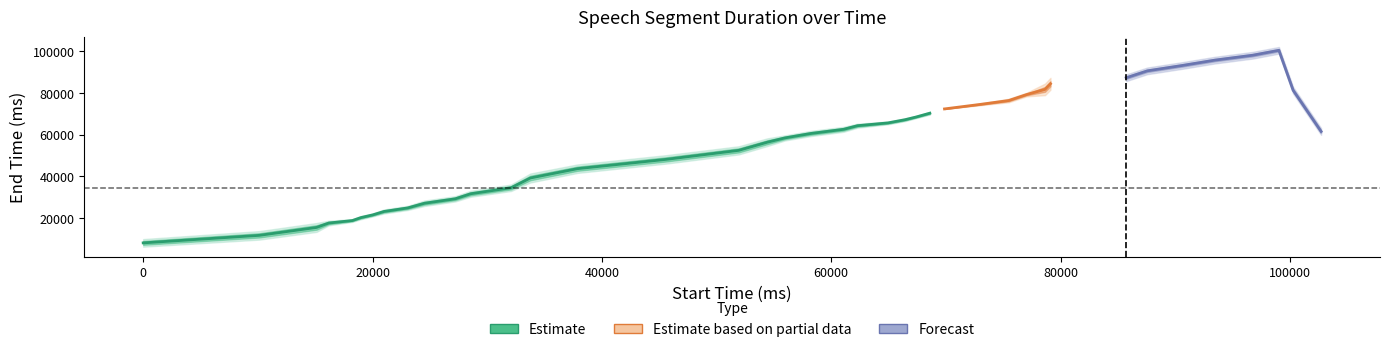

How many categories are shown in the chart?

40